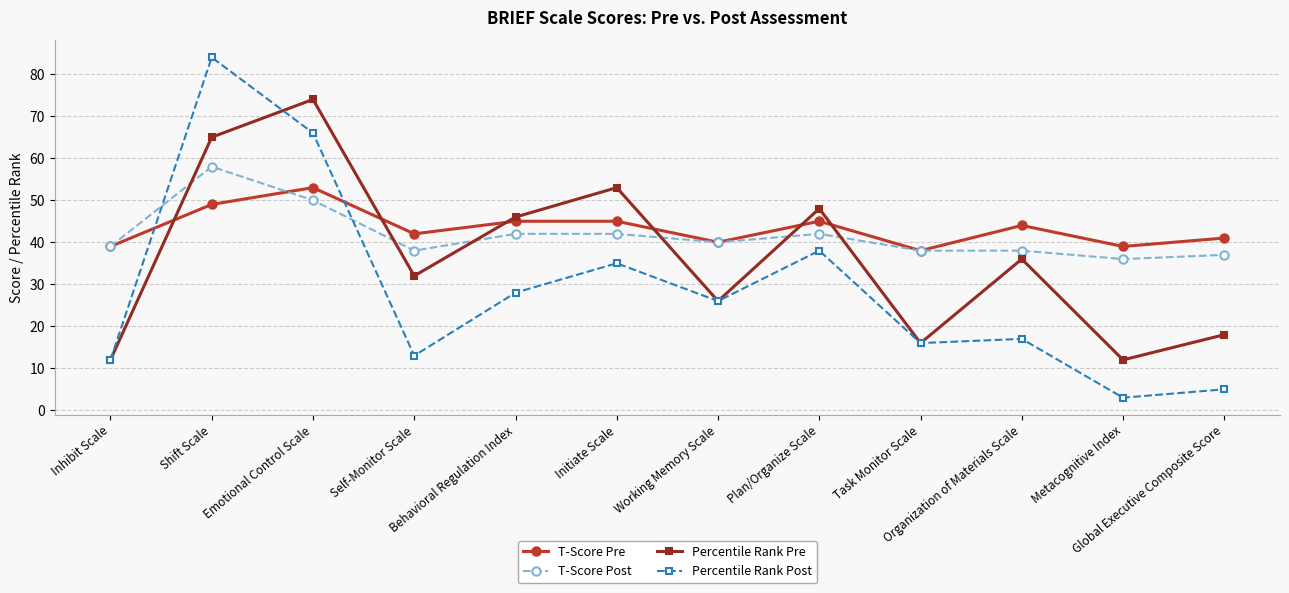

At which category does the chart reach its peak across all series?

Shift Scale